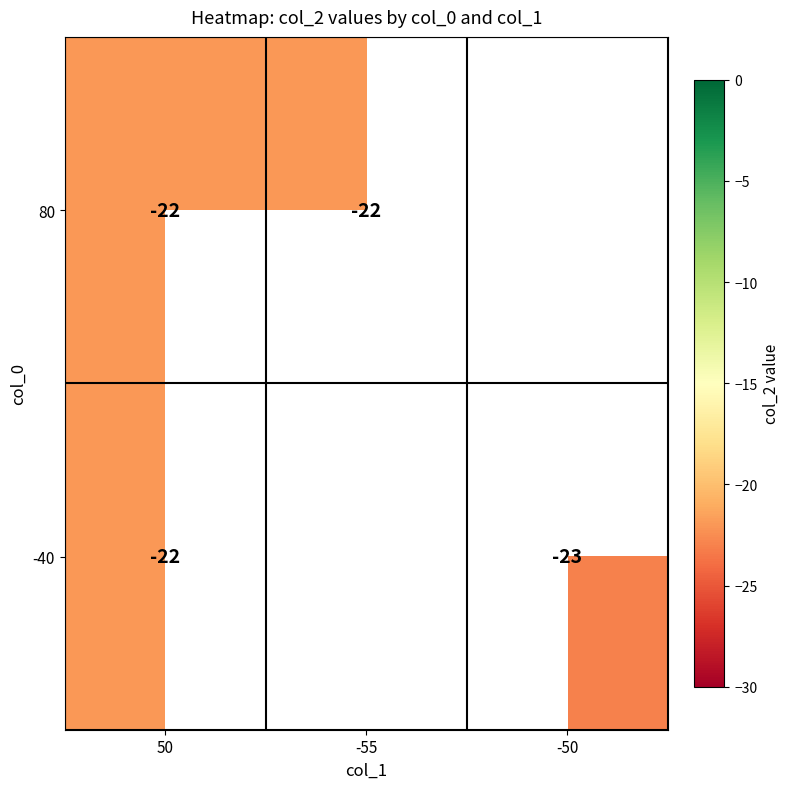

The -40 series shows -5 at 50. True or false?

False